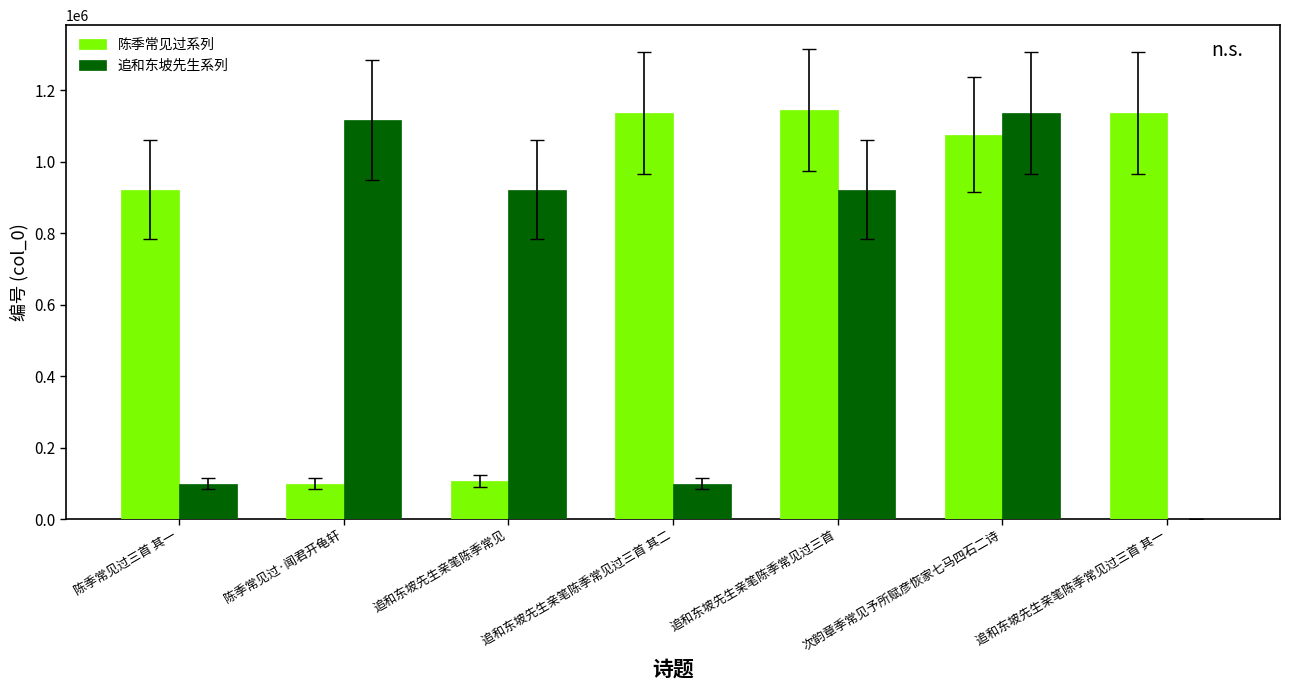

What is the sum of all 陈季常见过系列 values?

5618844